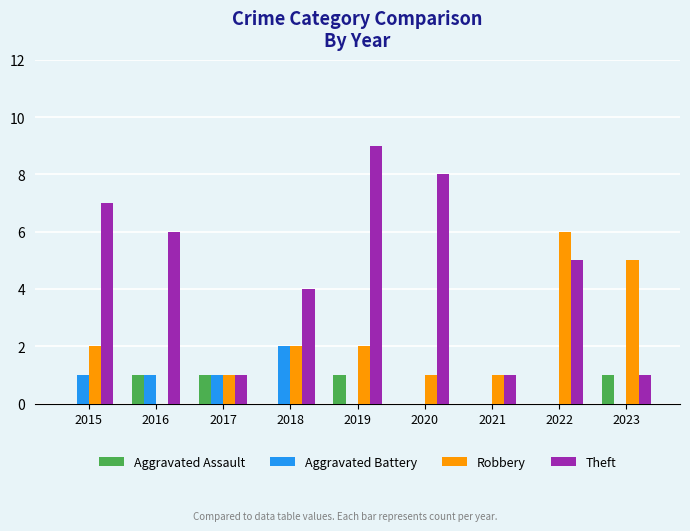

How many series are shown in this chart?

4